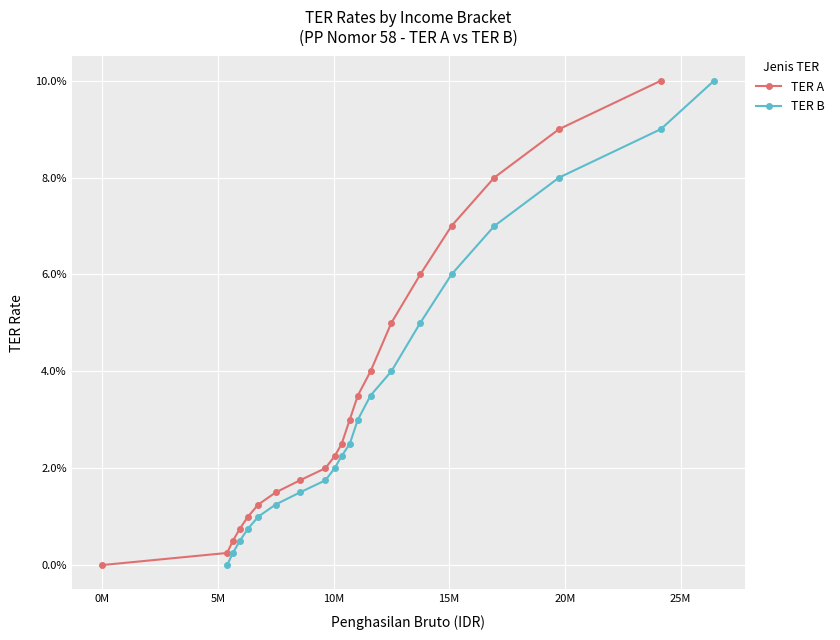

True or false: TER A and TER B intersect in this chart.

False